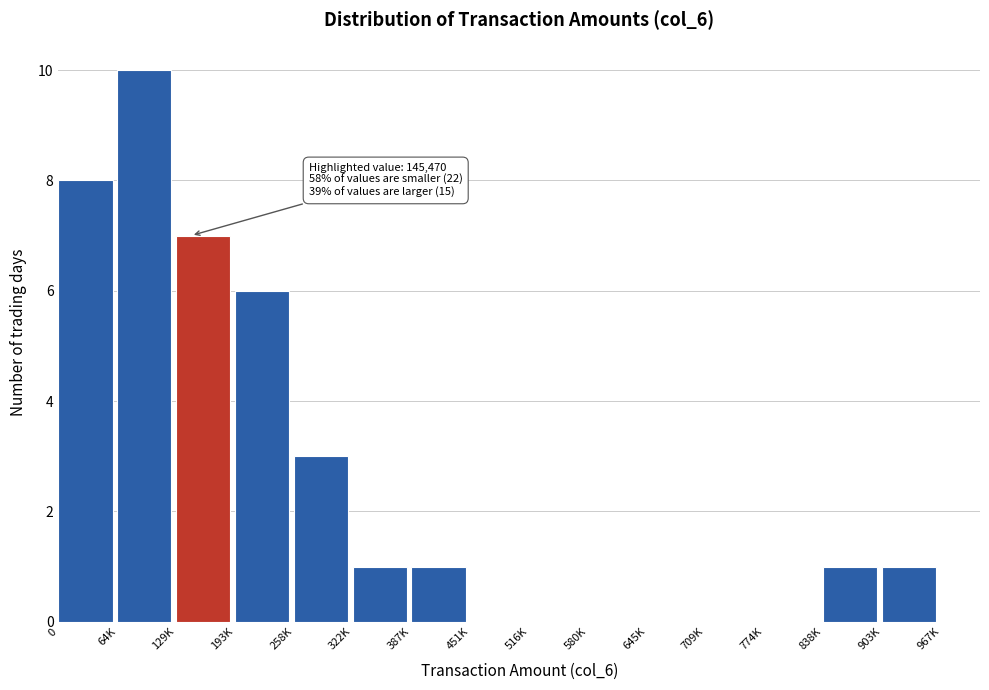

Reading left to right, extract all data points from this chart.

0=8	64K=10	129K=7	193K=6	258K=3	322K=1	387K=1	451K=0	516K=0	580K=0	645K=0	709K=0	774K=0	838K=1	903K=1